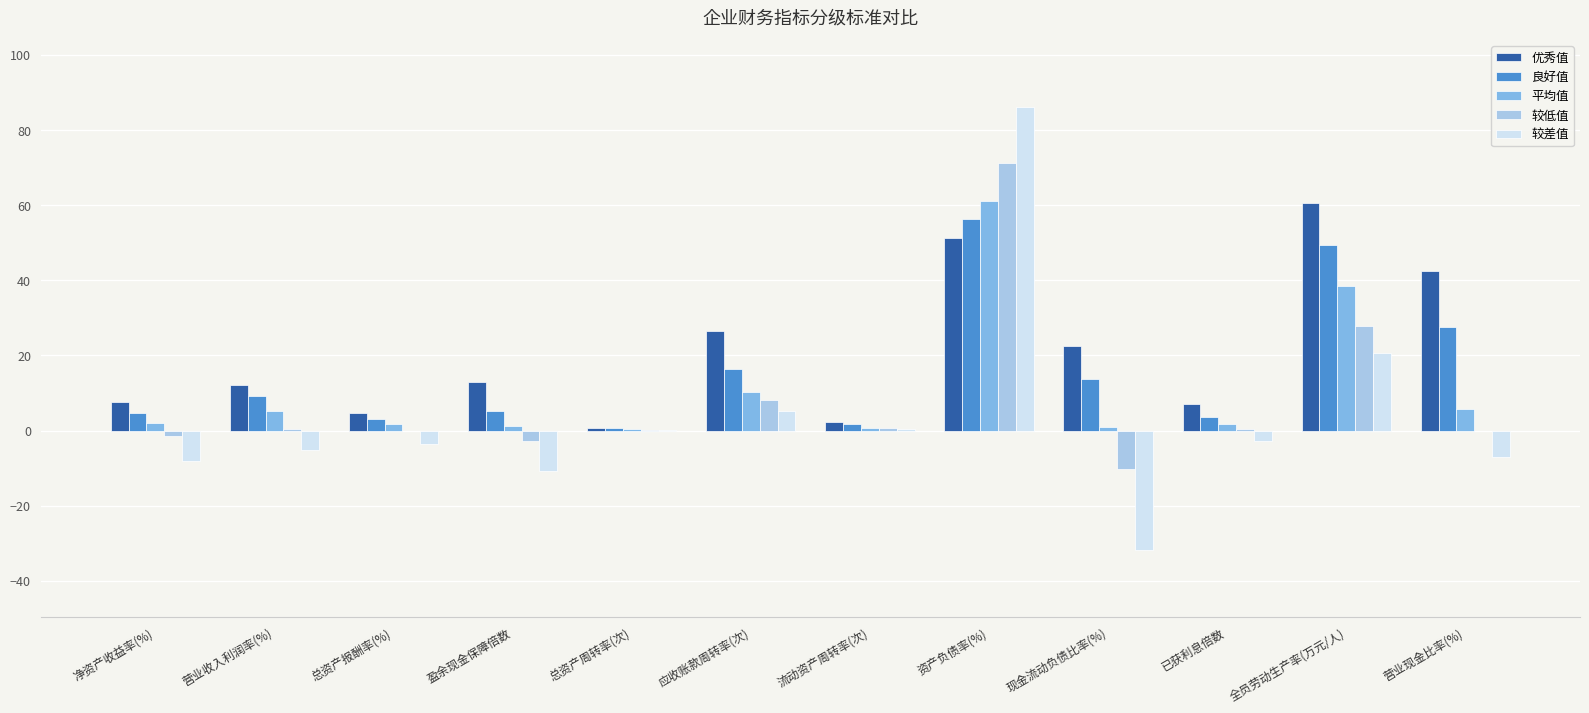

How many data points does each series have?

12